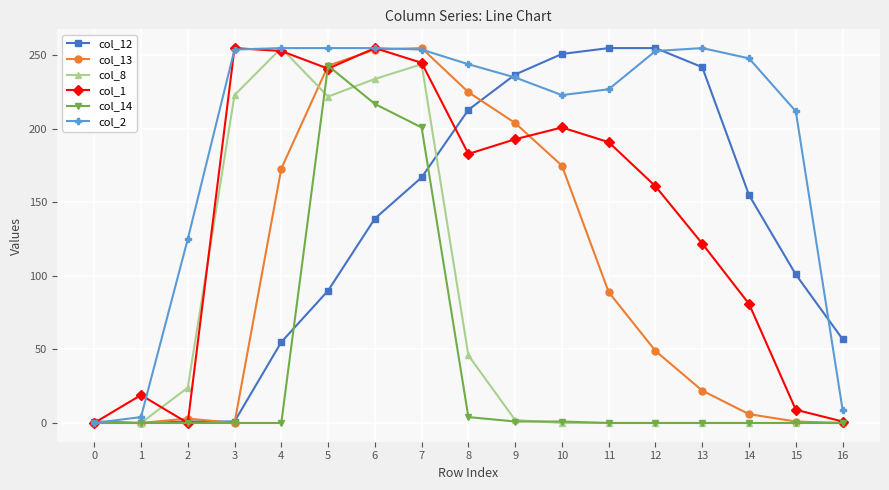

How many data points in col_2 are less than 244?

8